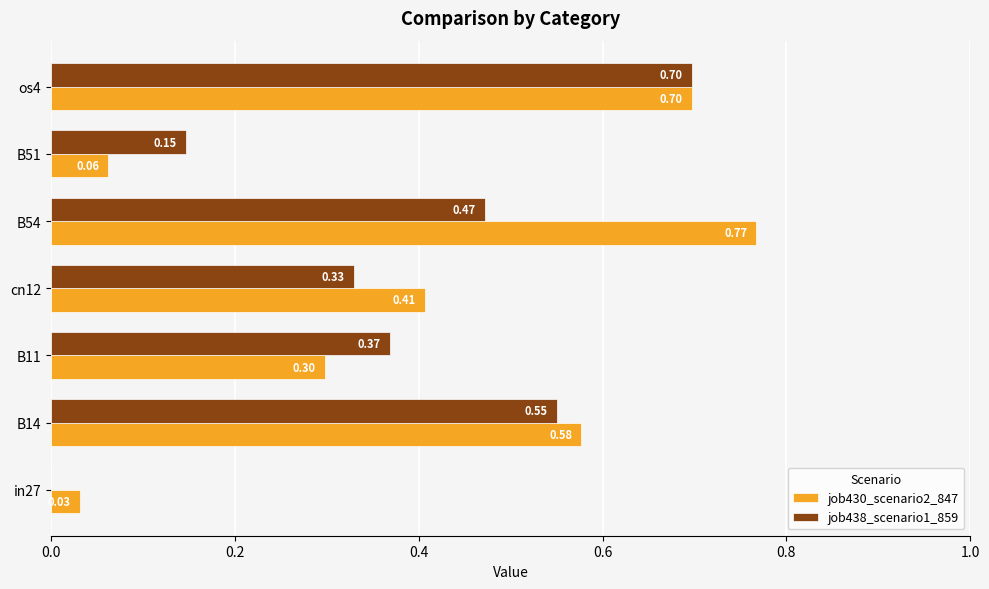

Between B11 and B51, which series saw the biggest shift?

job430_scenario2_847